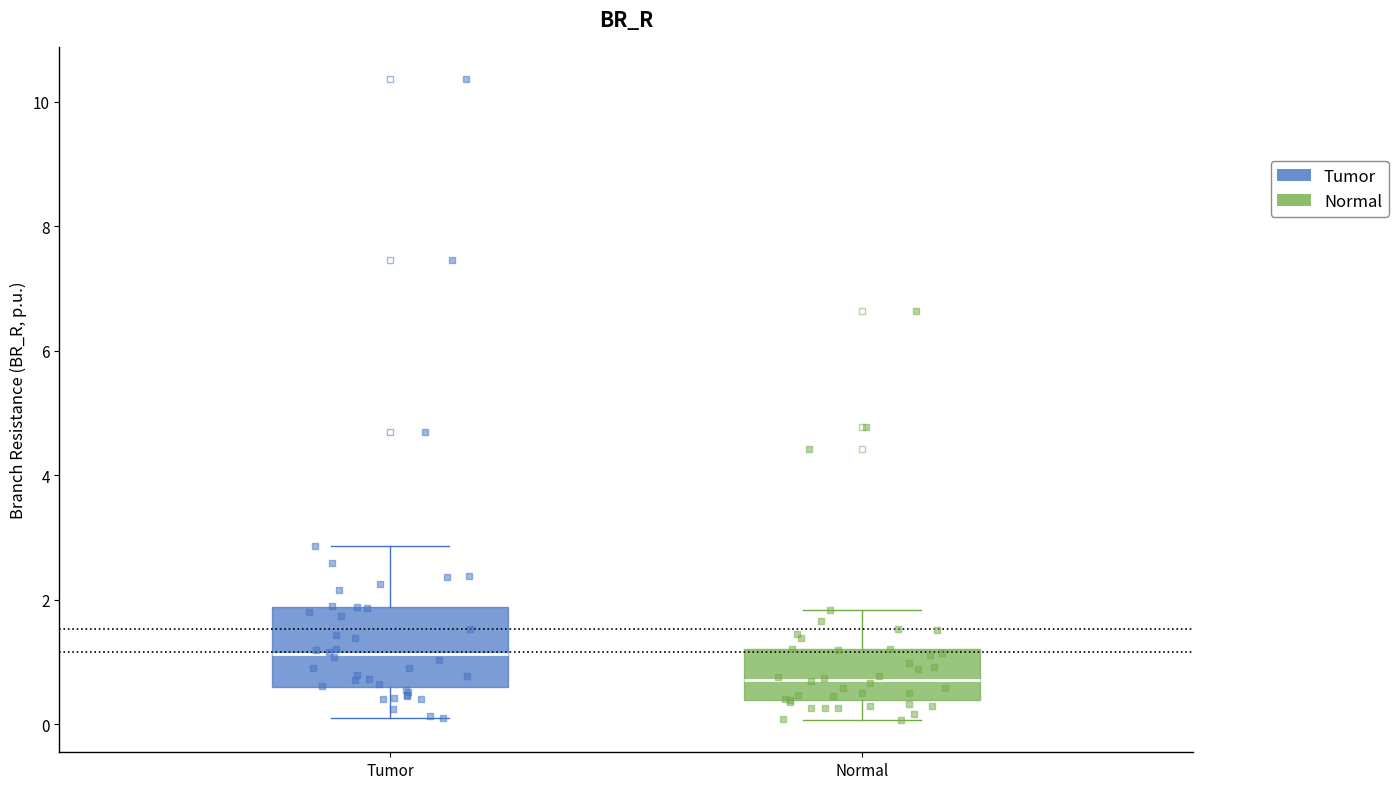

Where does the lower whisker of the box for Normal end on the y-axis? The values are not printed on the chart, so give them approximately, as read against the axis.

0.0